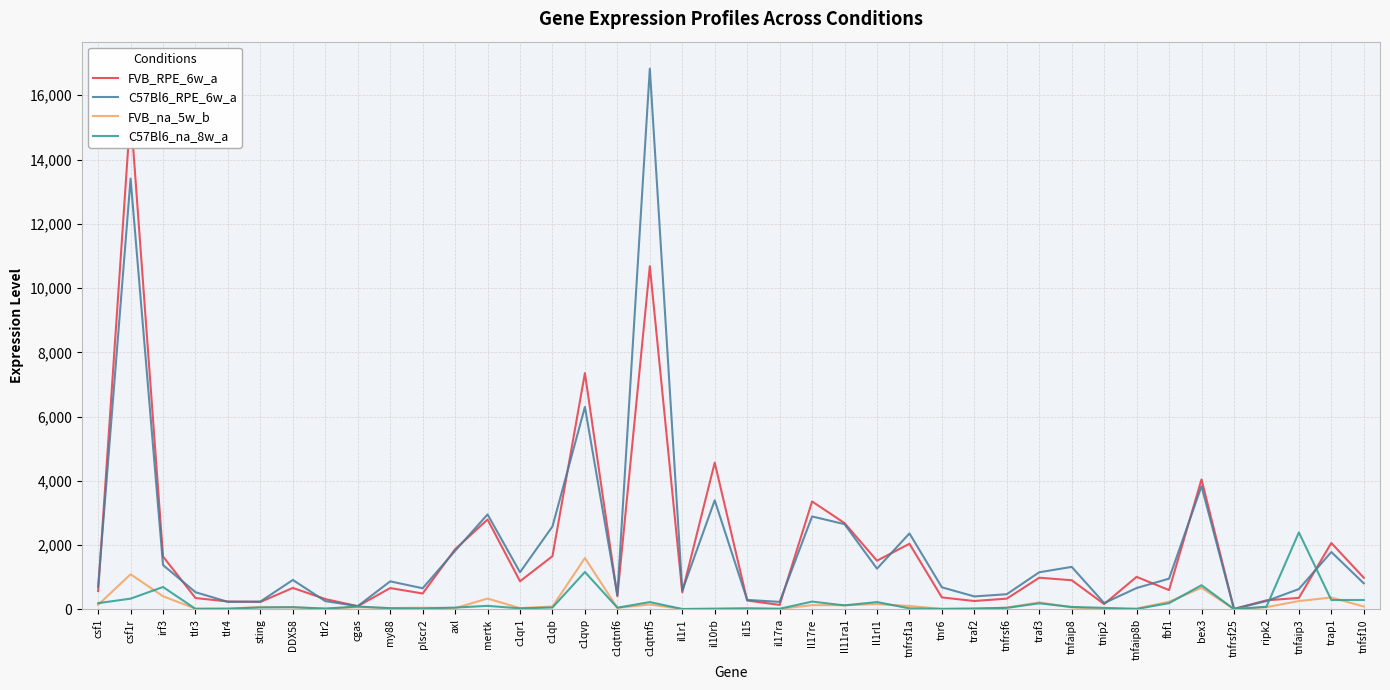

True or false: FVB_na_5w_b and FVB_RPE_6w_a intersect in this chart.

False